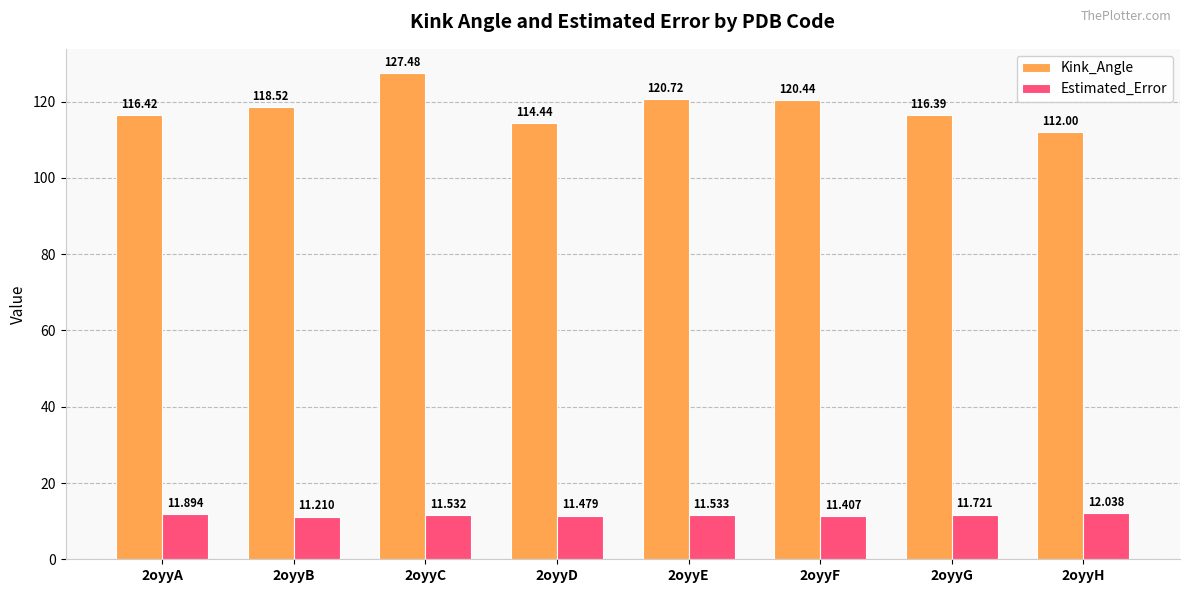

At which label is Estimated_Error closest to 11?

2oyyB